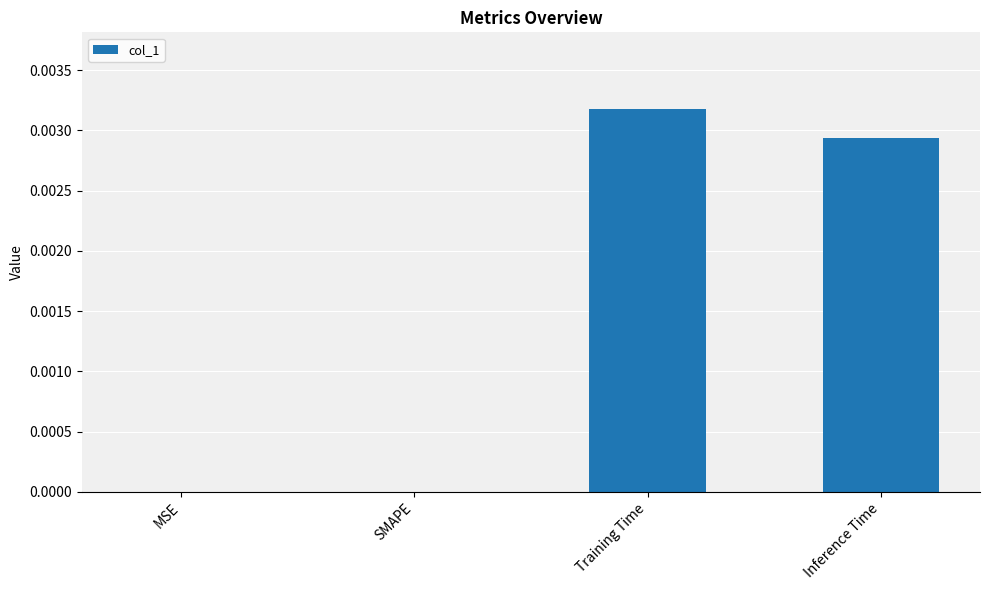

Which category has the highest value across all series?

Training Time